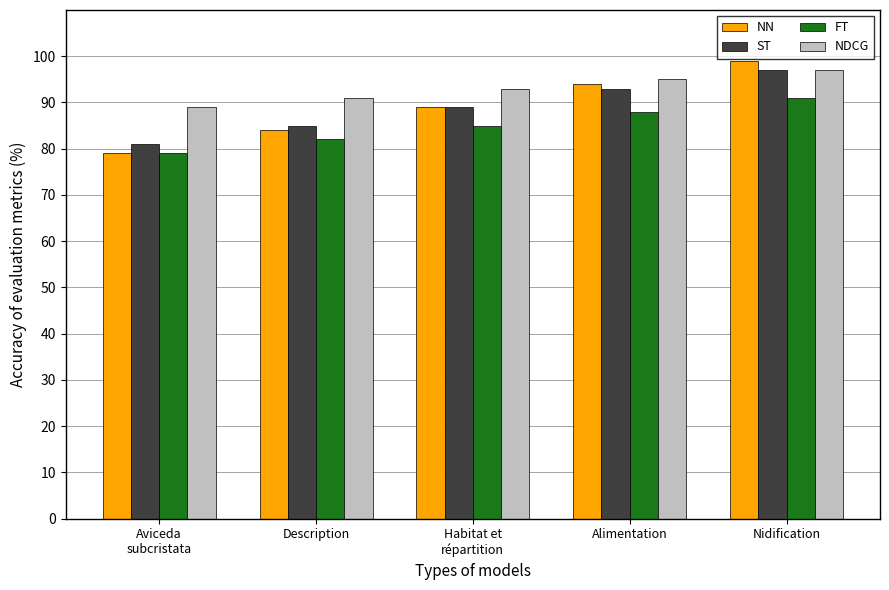

Which series has the largest range (max minus min)?

NN